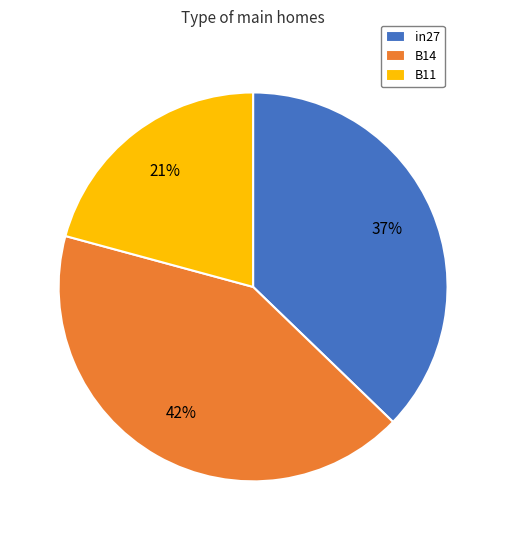

What is the largest slice in the pie chart?

B14